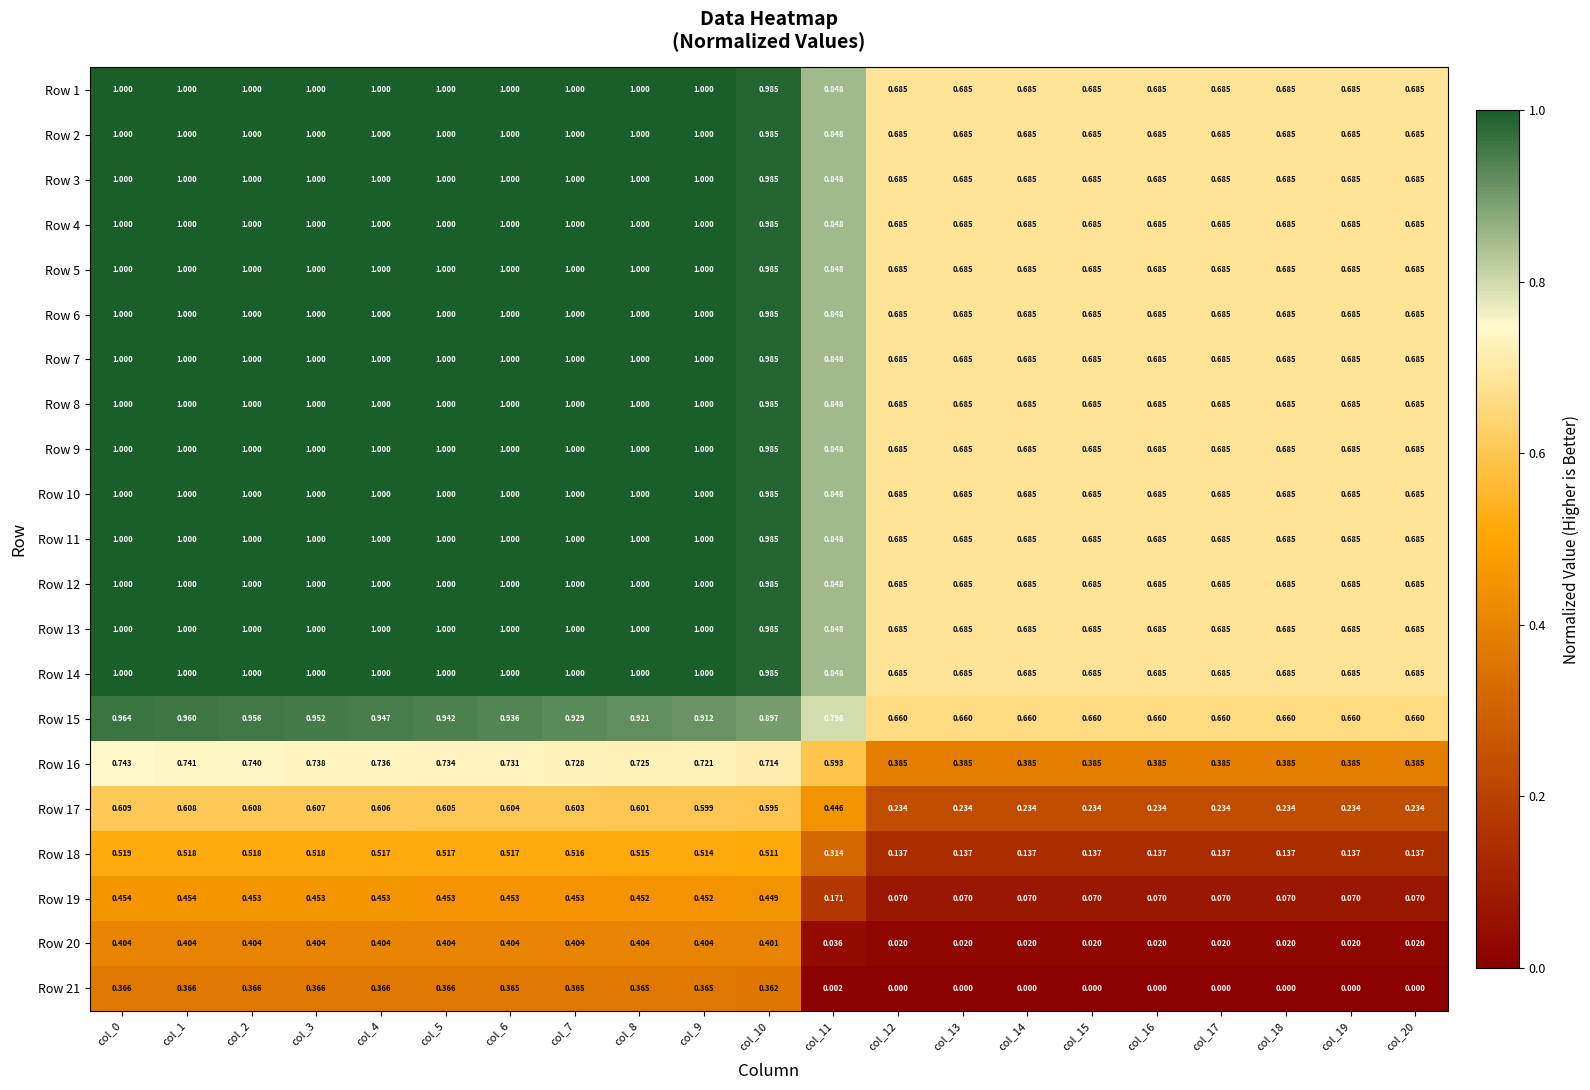

How many distinct data groups are displayed?

21